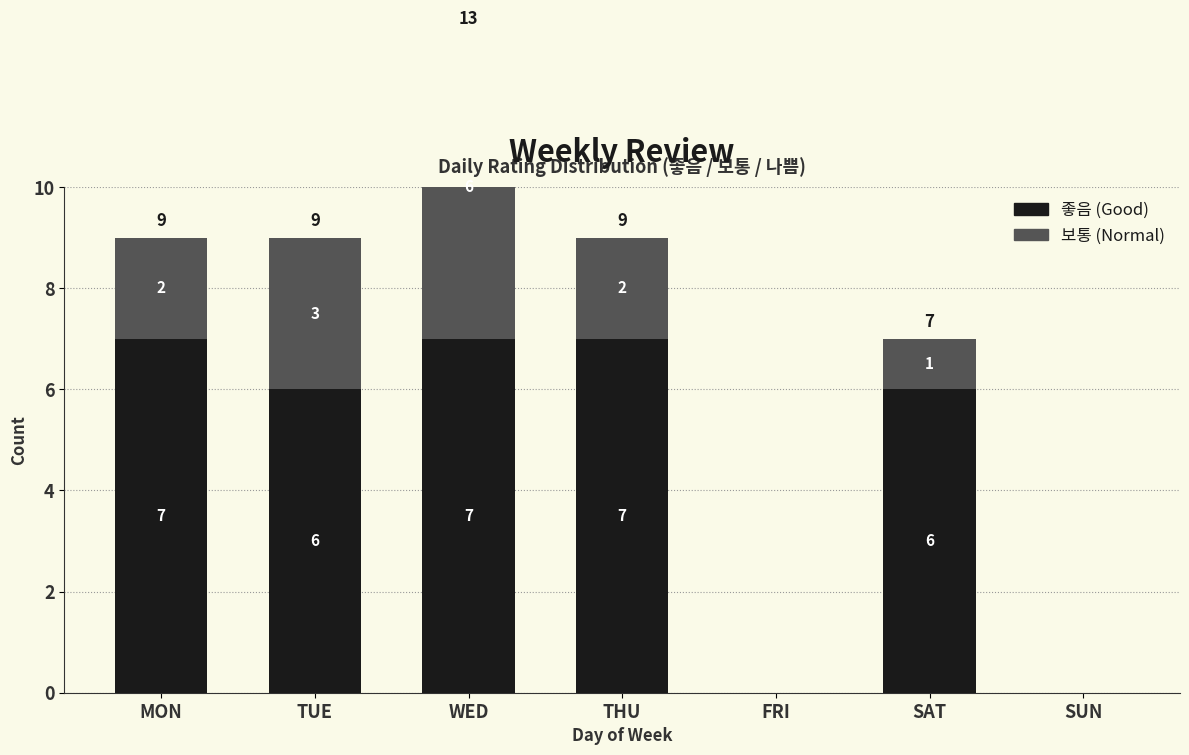

How many categories are shown in the chart?

7